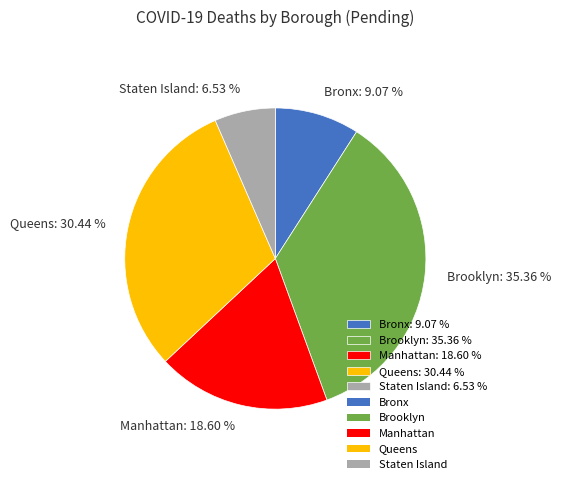

Does Queens represent more than half of the total?

No